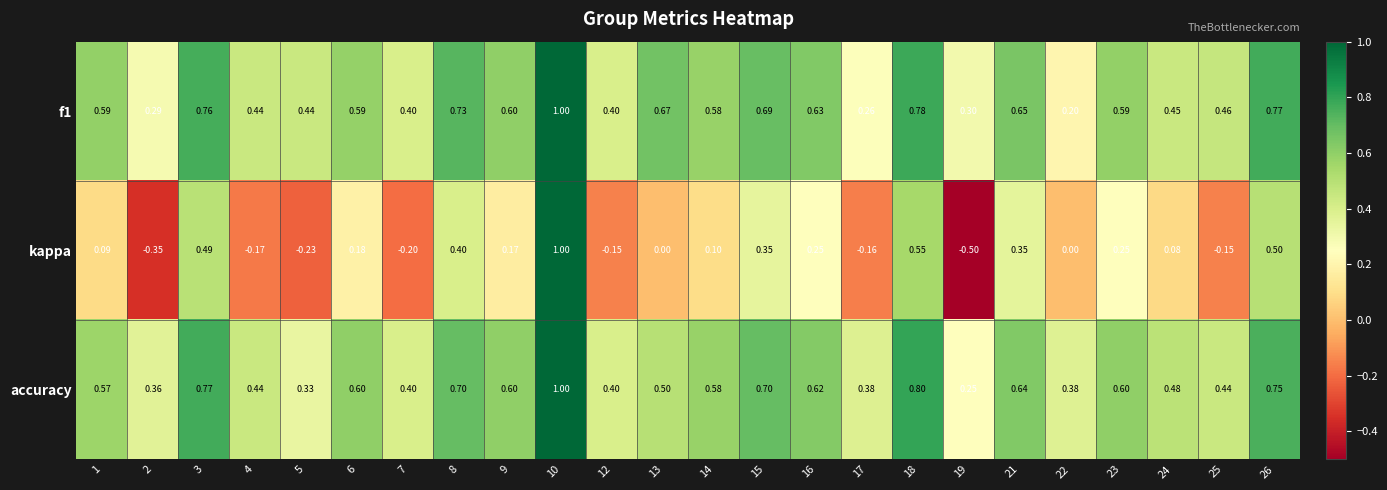

Which series has the widest spread of values?

kappa